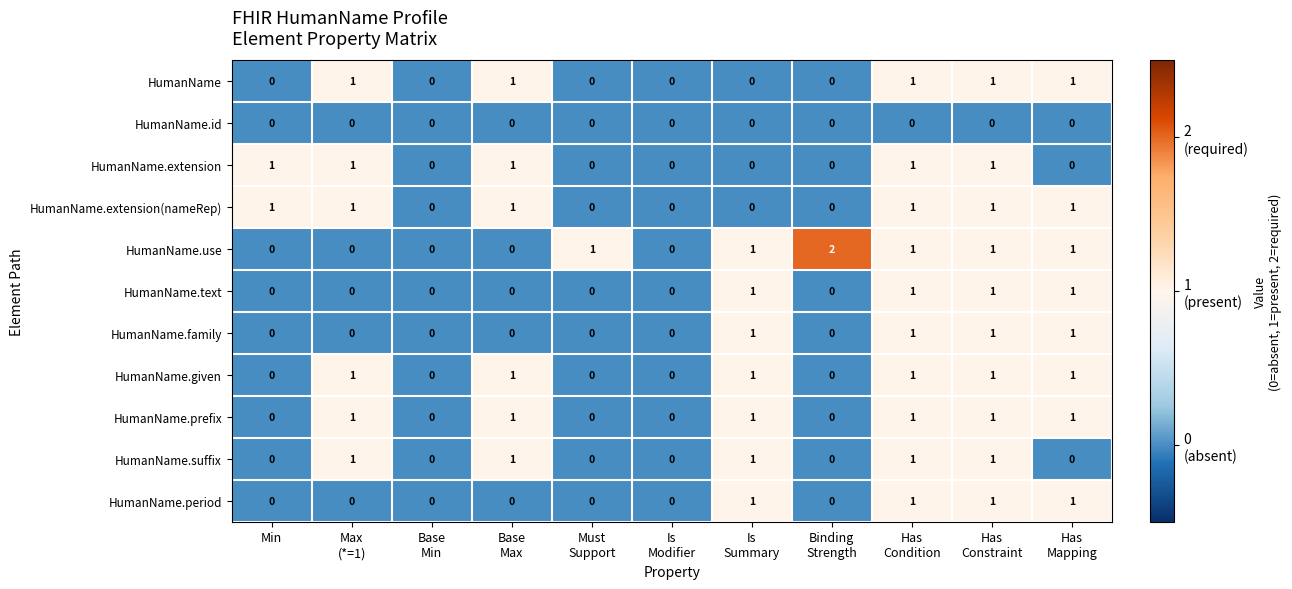

What is the sum of all HumanName.extension values?

5